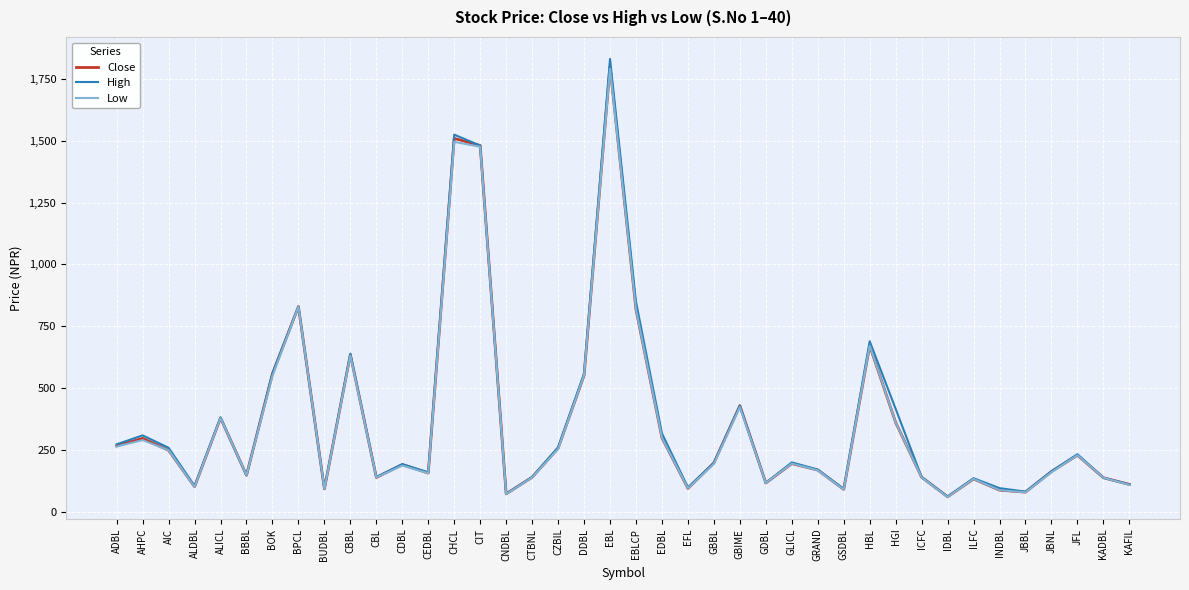

What is the maximum value shown in the chart?

1830